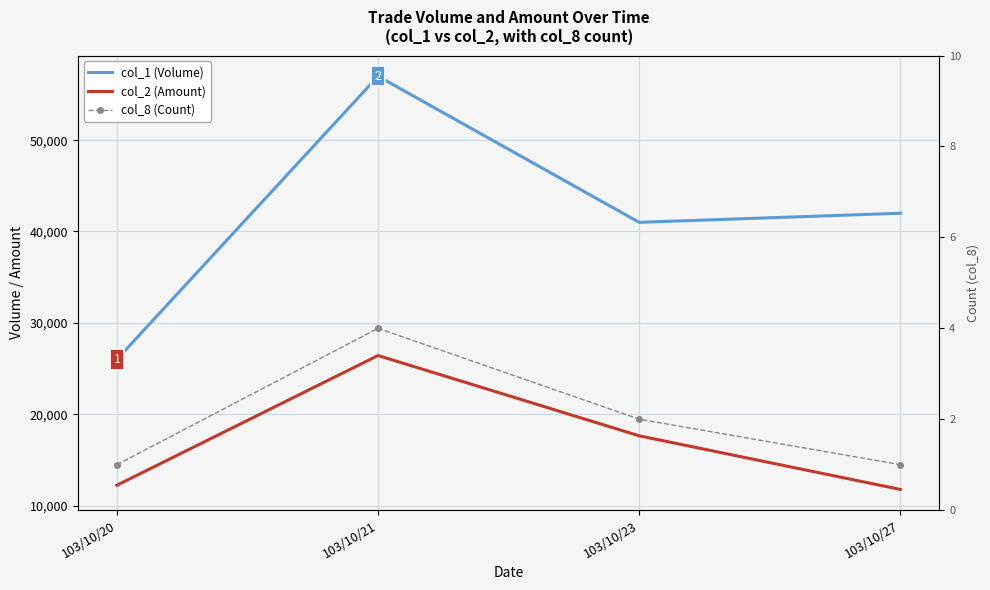

What is the average value of the col_8 (Count) series?

2